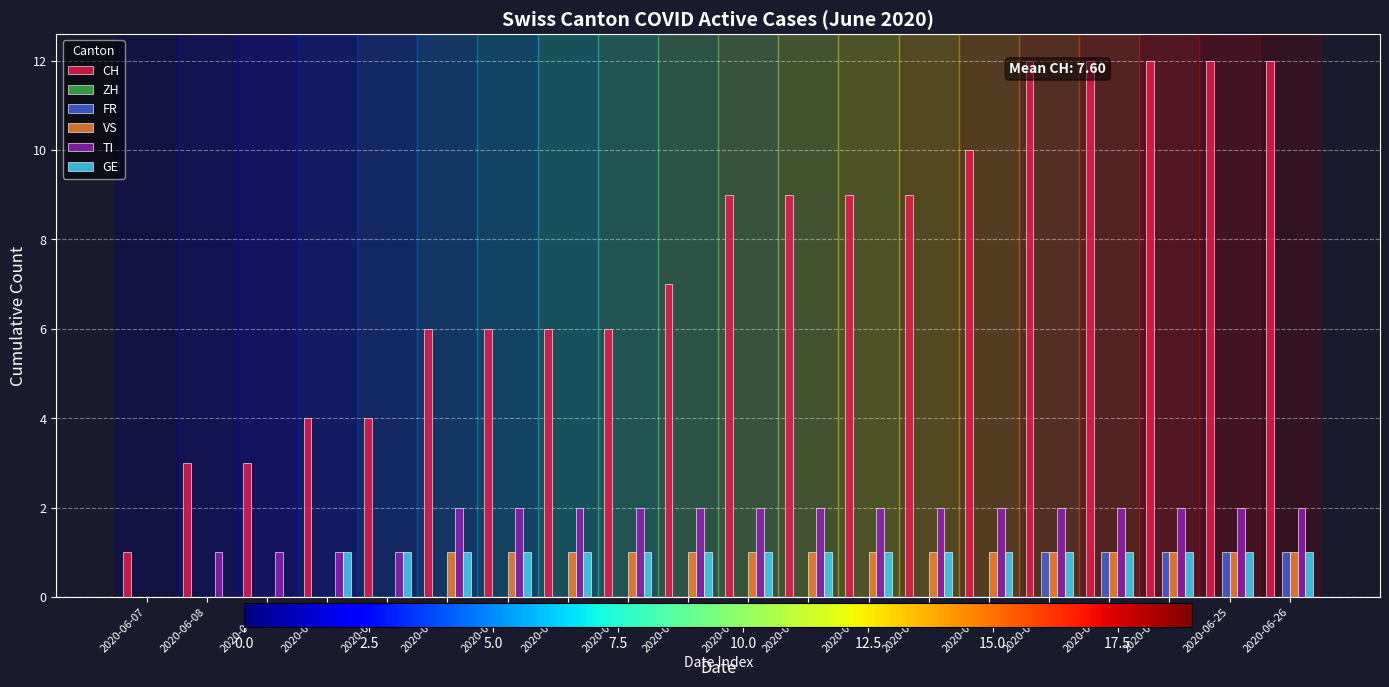

What is the total value across all series at 2020-06-10?

6